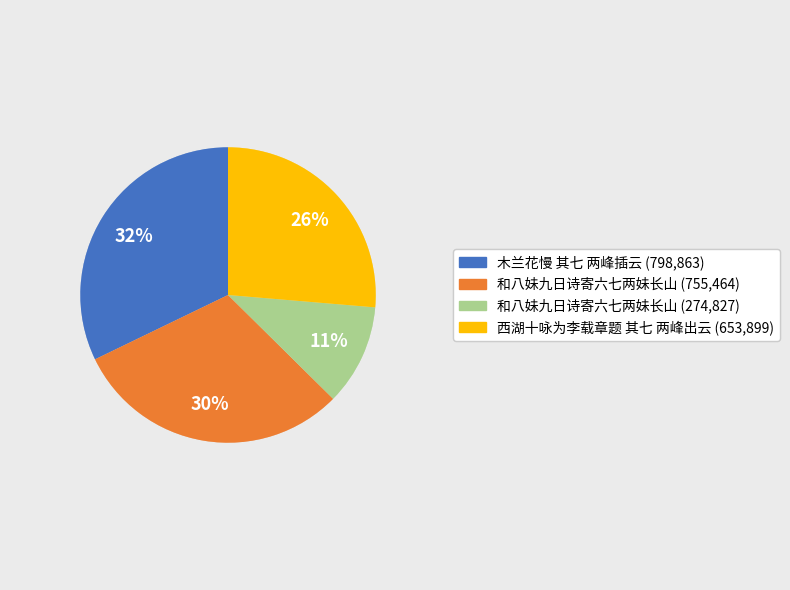

Combined, do 西湖十咏为李载章题 其七 两峰出云 (653,899) and 木兰花慢 其七 两峰插云 (798,863) account for over 50%?

Yes